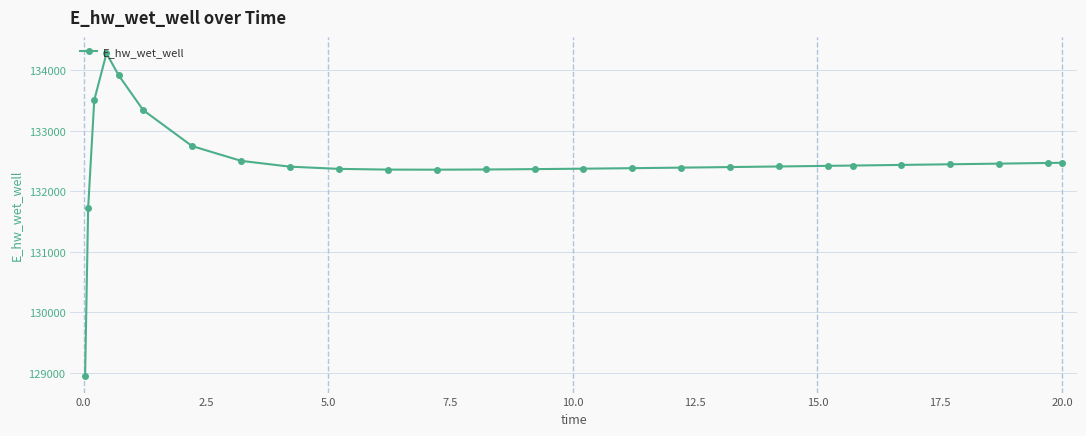

What is the difference between the second highest and second lowest values?

2191.3